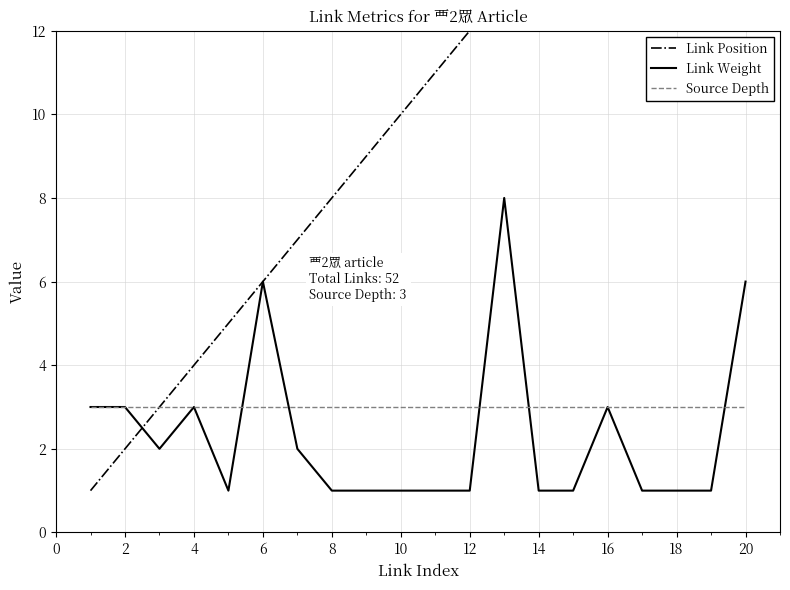

What is the lowest value of the Source Depth series?

3